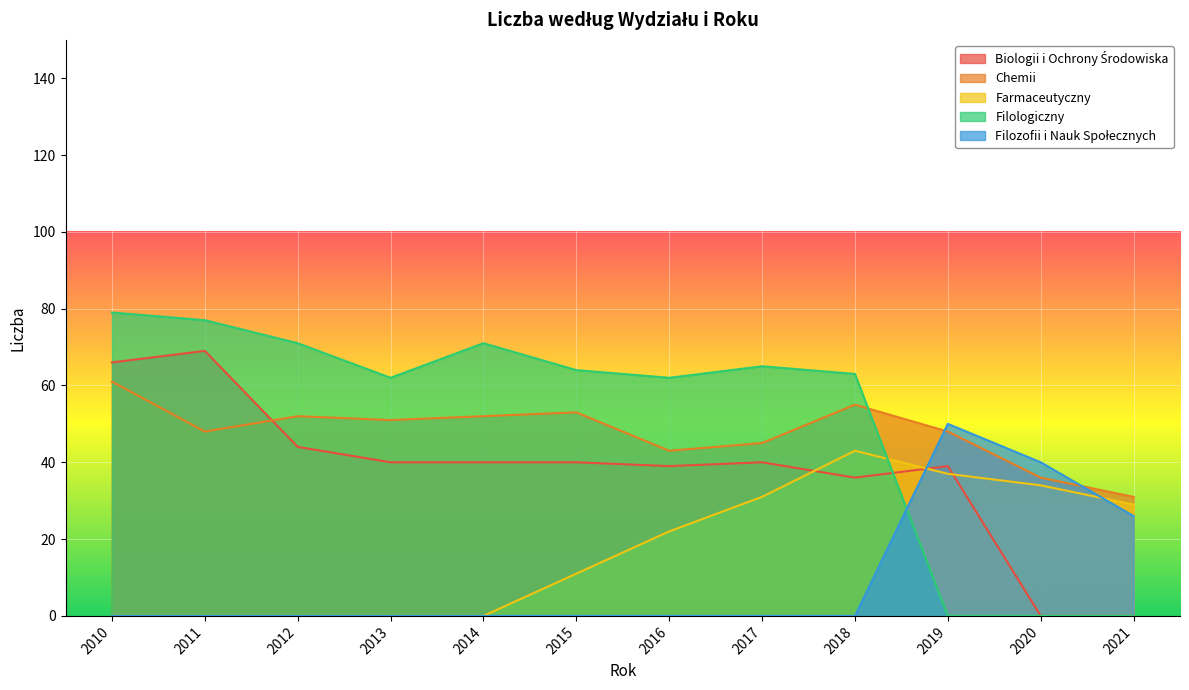

After their last crossing, which series has the higher values: Filologiczny or Farmaceutyczny?

Farmaceutyczny